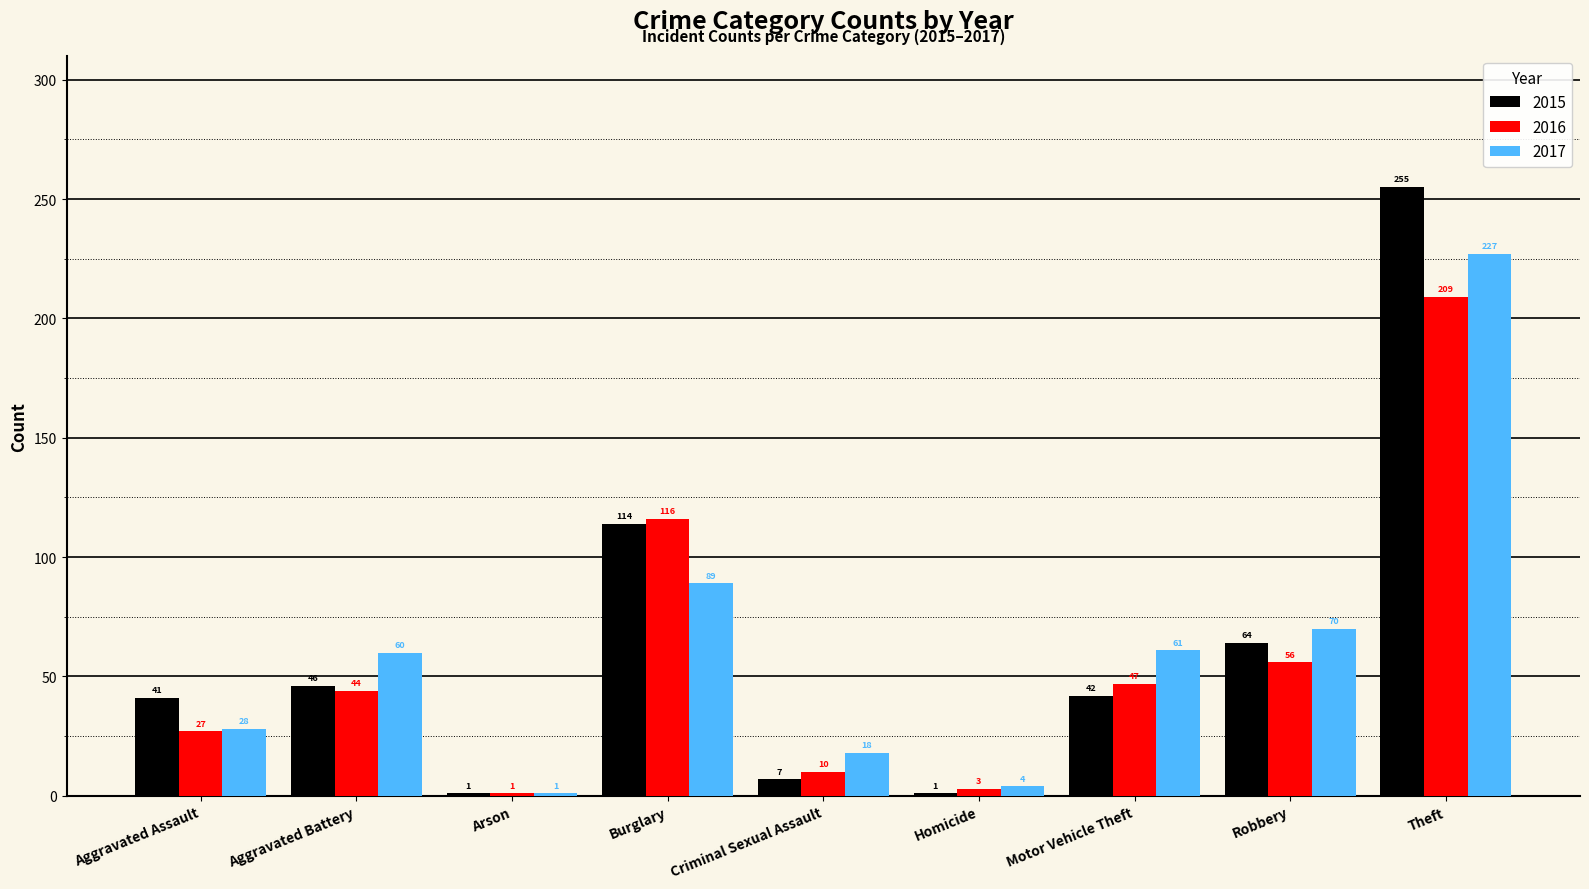

What is the total value across all series at Aggravated Battery?

150